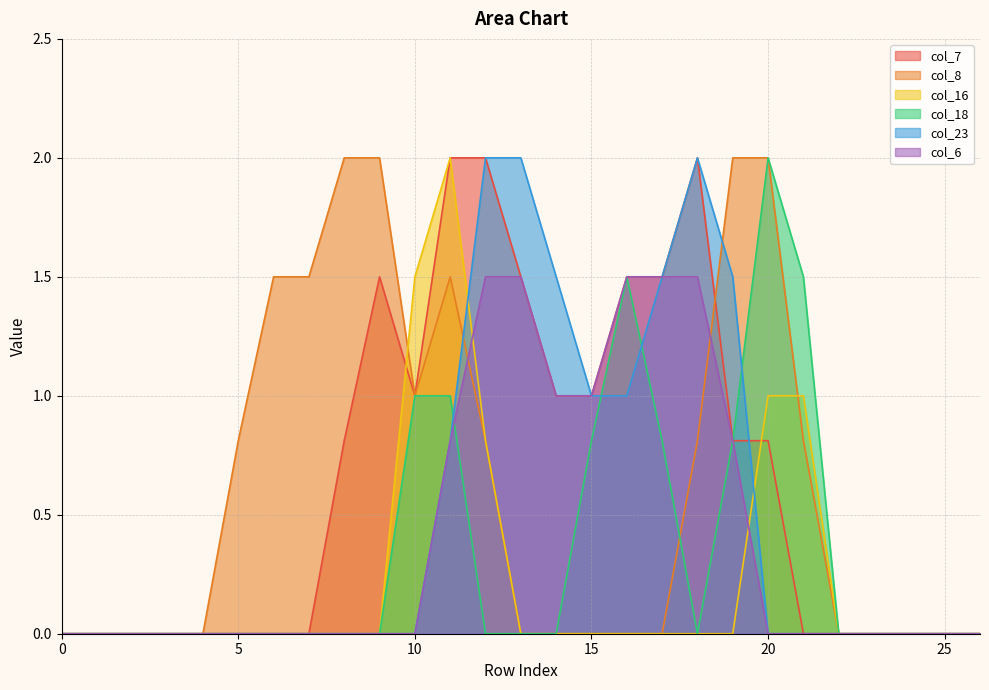

Rank the series by their maximum value, from highest to lowest.

col_7, col_8, col_16, col_18, col_23, col_6